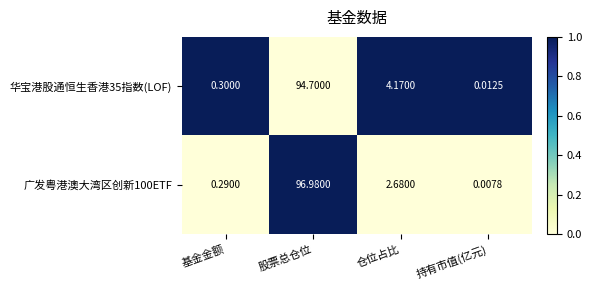

Rank the series at 基金金额 from highest to lowest value.

华宝港股通恒生香港35指数(LOF), 广发粤港澳大湾区创新100ETF